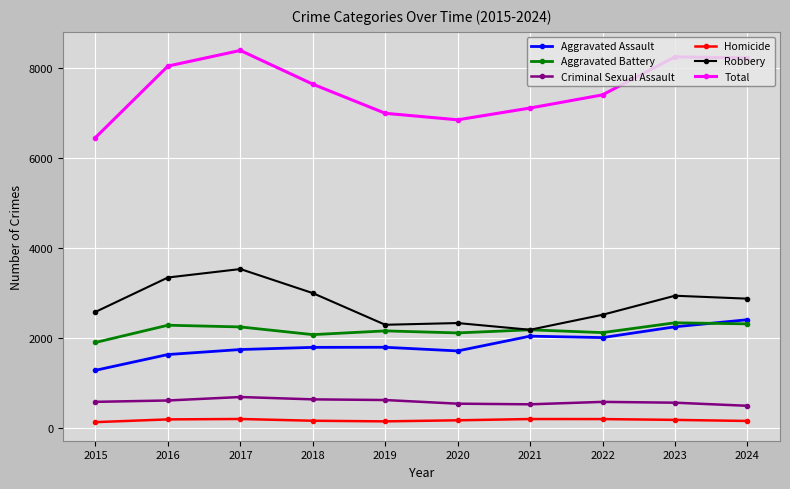

What is the spread (max minus min) of values at 2019?

6844